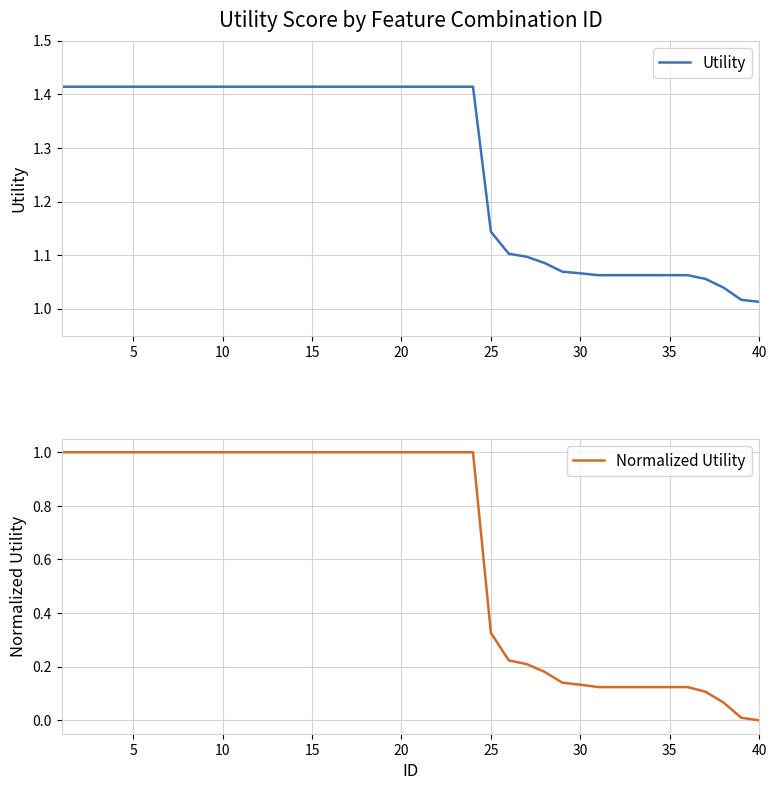

Reading left to right, transcribe all the data shown in this chart.

Utility: 1.4	1.4	1.4	1.4	1.4	1.4	1.4	1.4	1.4	1.4	1.4	1.4	1.4	1.4	1.4	1.4	1.4	1.4	1.4	1.4	1.4	1.4	1.4	1.4	1.1	1.1	1.1	1.1	1.1	1.1	1.1	1.1	1.1	1.1	1.1	1.1	1.1	1.0	1.0	1.0
Normalized Utility: 1.0	1.0	1.0	1.0	1.0	1.0	1.0	1.0	1.0	1.0	1.0	1.0	1.0	1.0	1.0	1.0	1.0	1.0	1.0	1.0	1.0	1.0	1.0	1.0	0.3	0.2	0.2	0.2	0.1	0.1	0.1	0.1	0.1	0.1	0.1	0.1	0.1	0.1	0.0	0.0